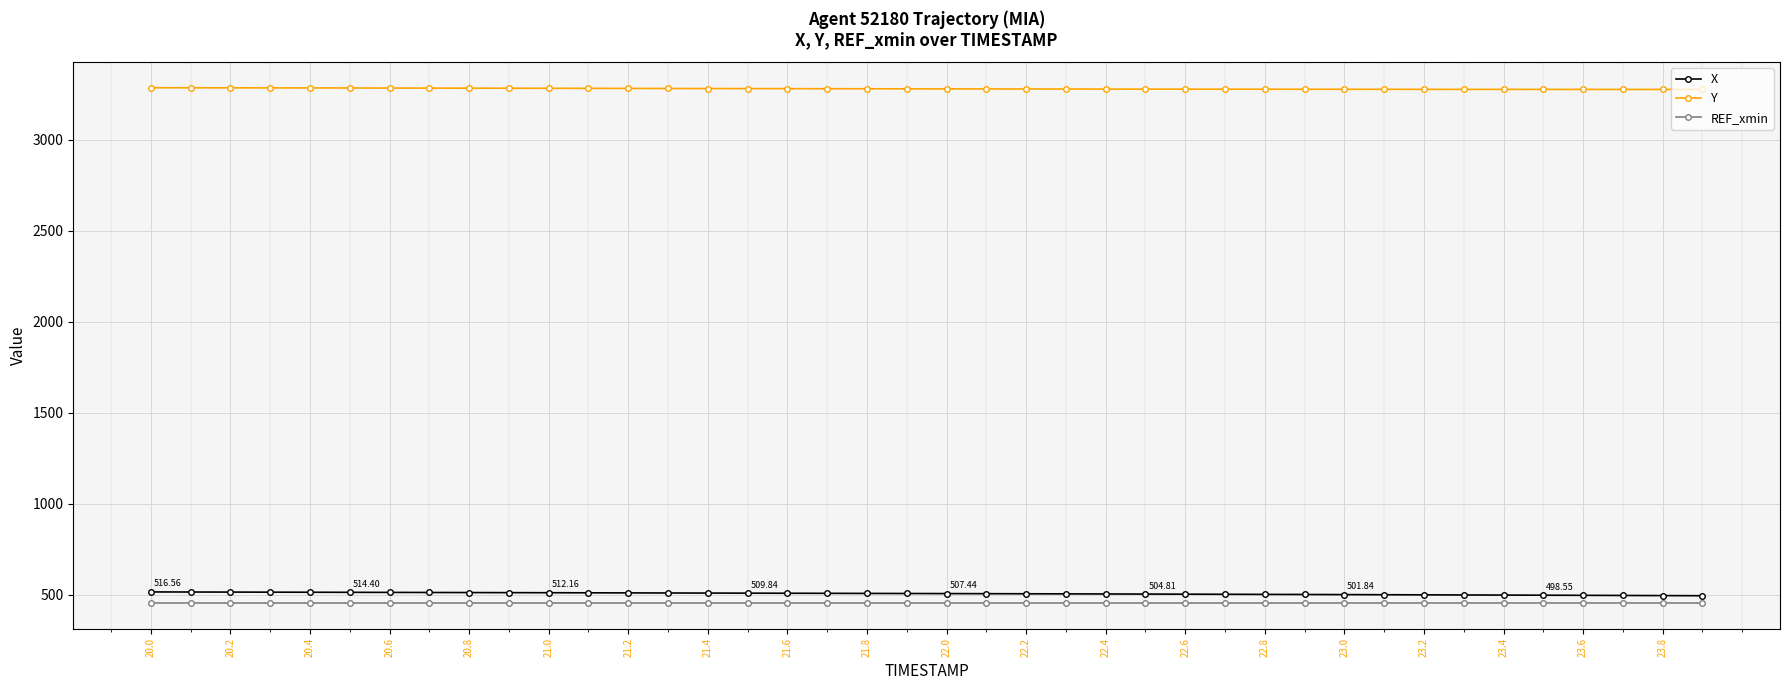

What is the sum of all REF_xmin values?

18264.0